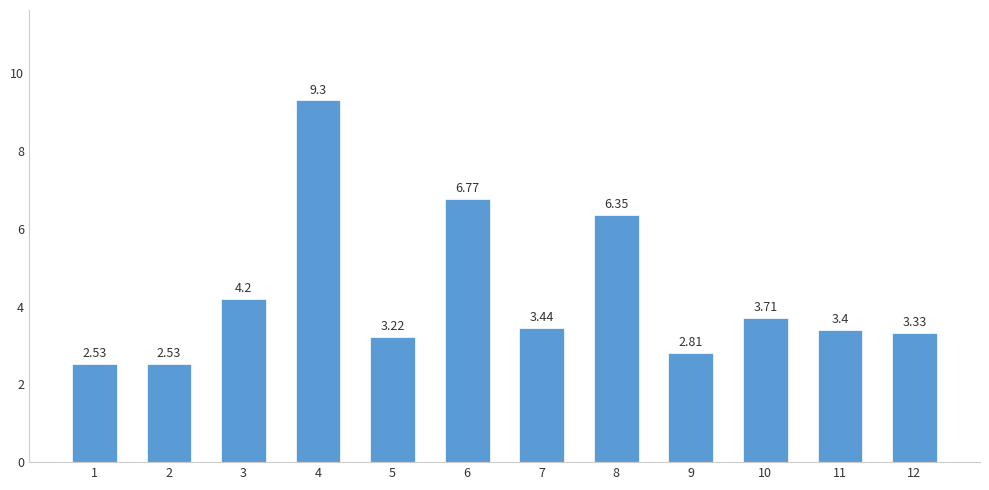

Are the bars grouped side by side (vs. stacked)?

No